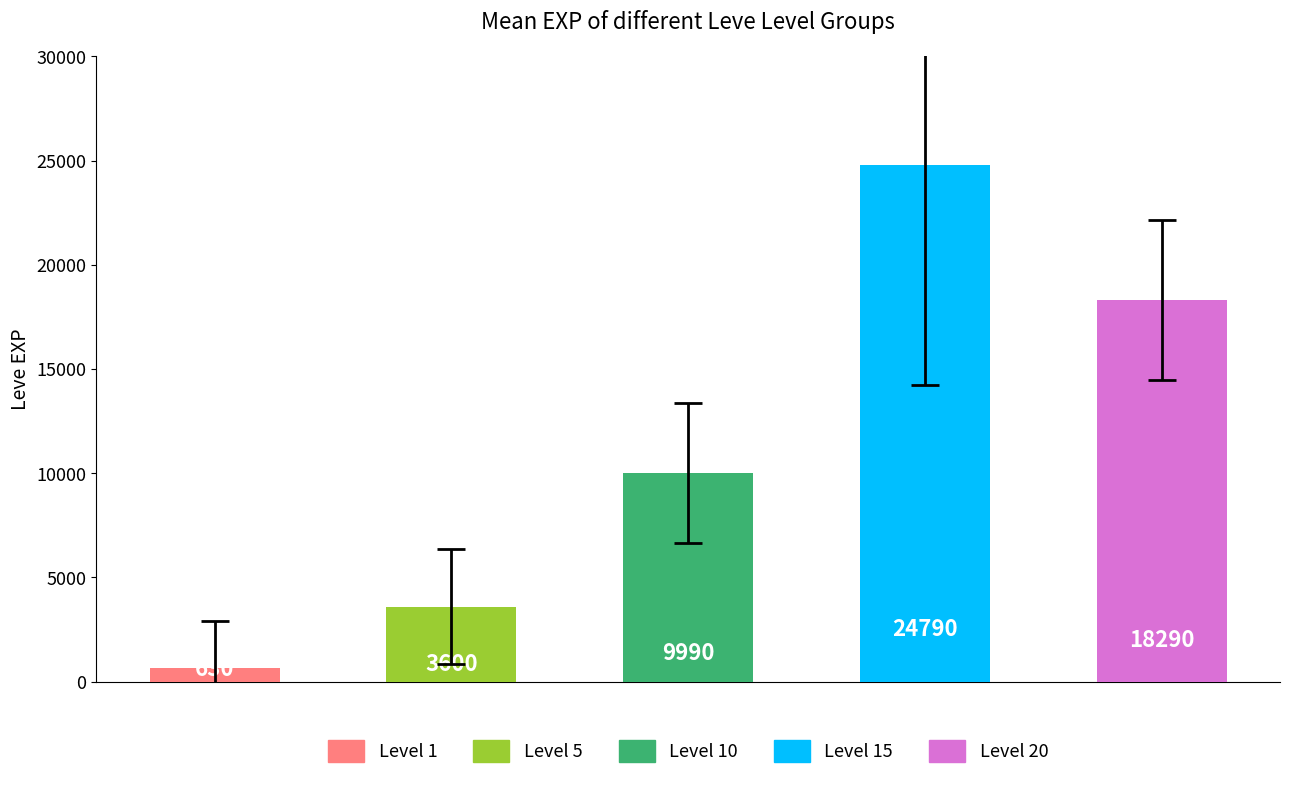

How many values in the Leve Level 5 series exceed 139?

1